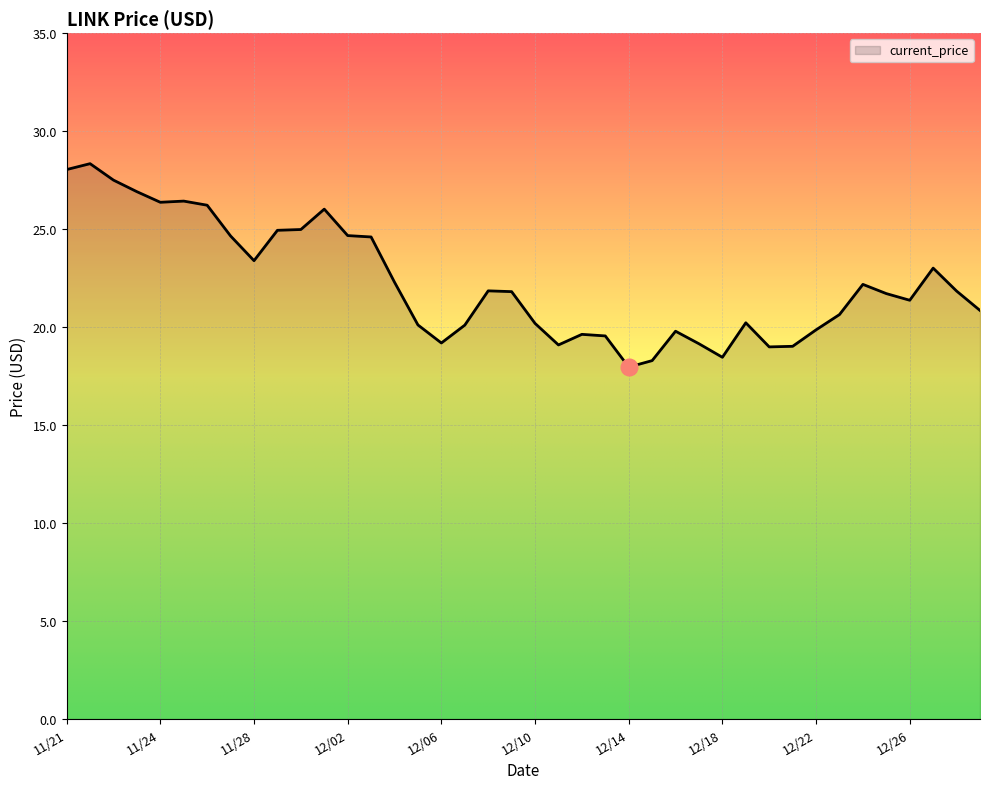

How many lines are shown in the chart?

1